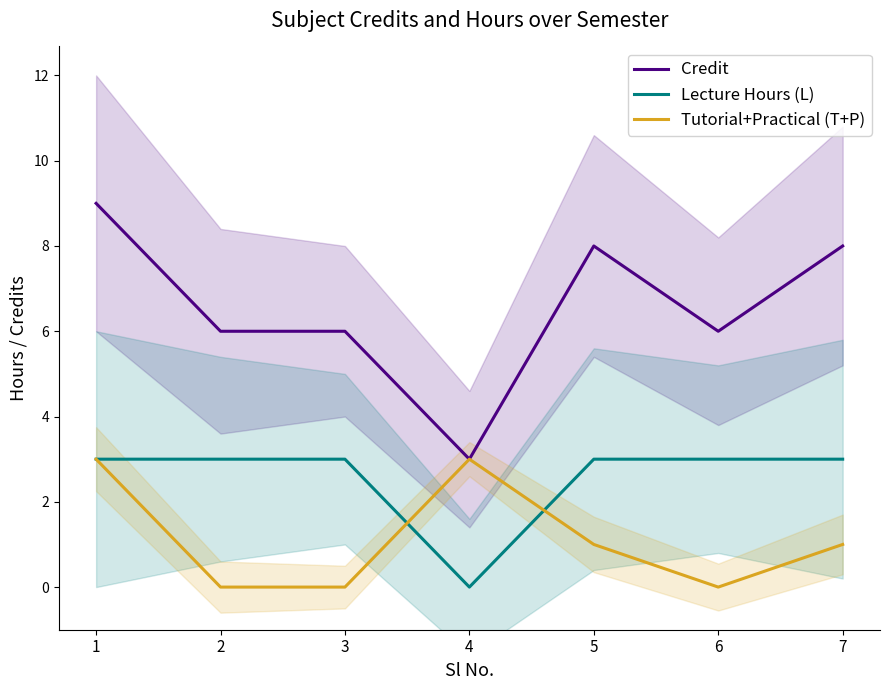

True or false: Credit has a value of 3 at 5.

False